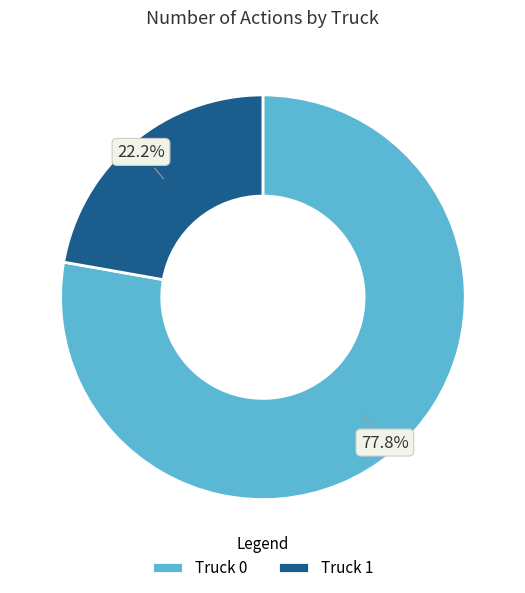

Combined, do Truck 0 and Truck 1 account for over 50%?

Yes